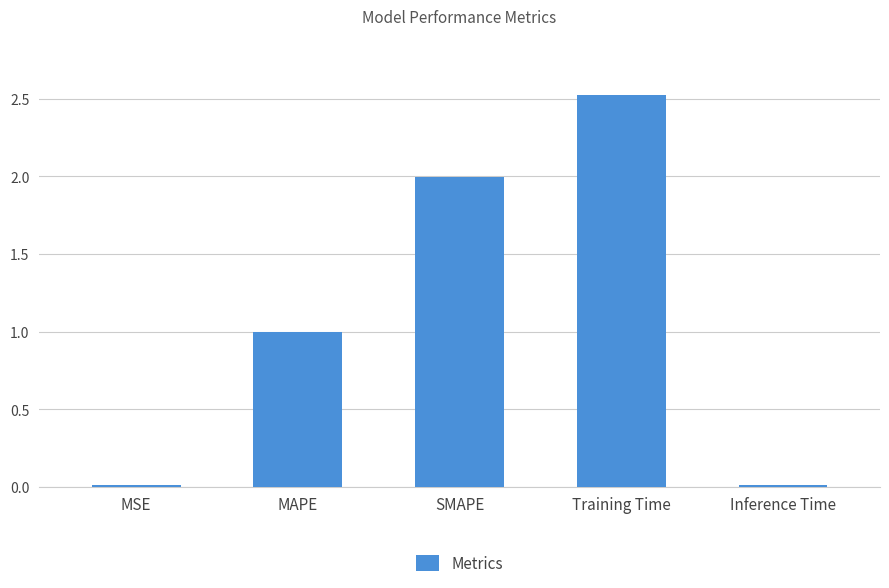

What is the difference between the second highest and minimum values?

2.0